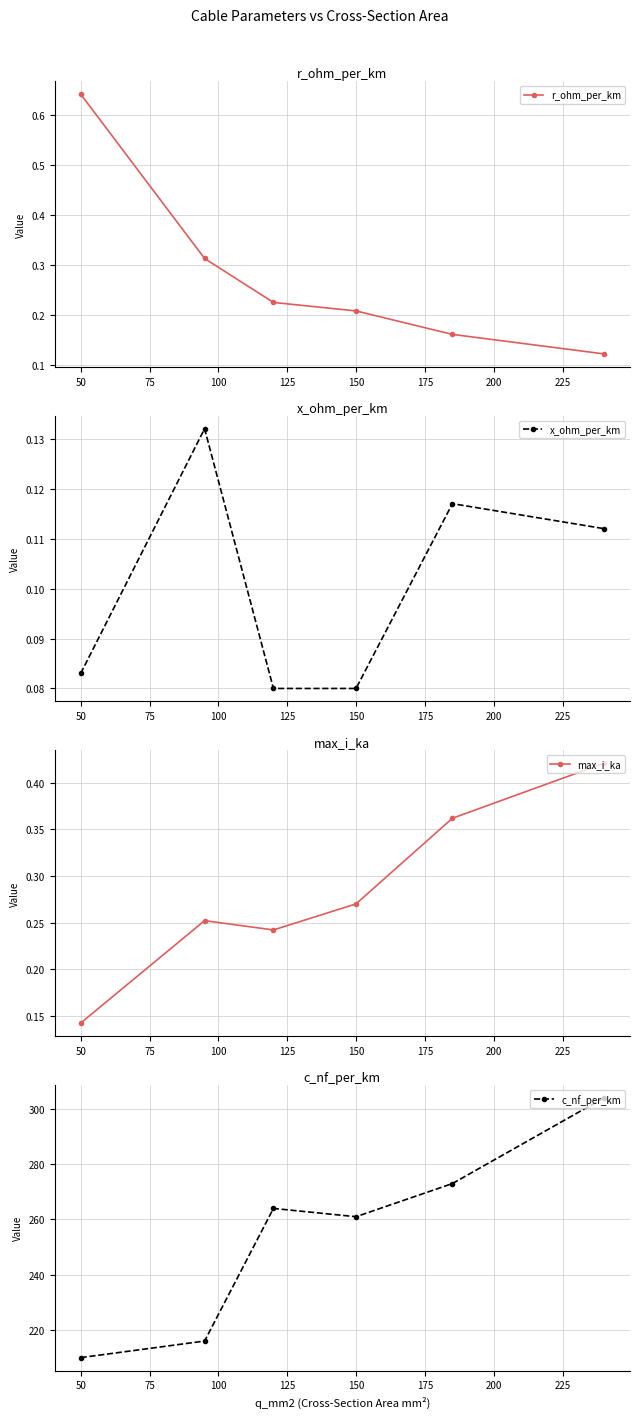

True or false: r_ohm_per_km has more than 1 interior local peaks.

False